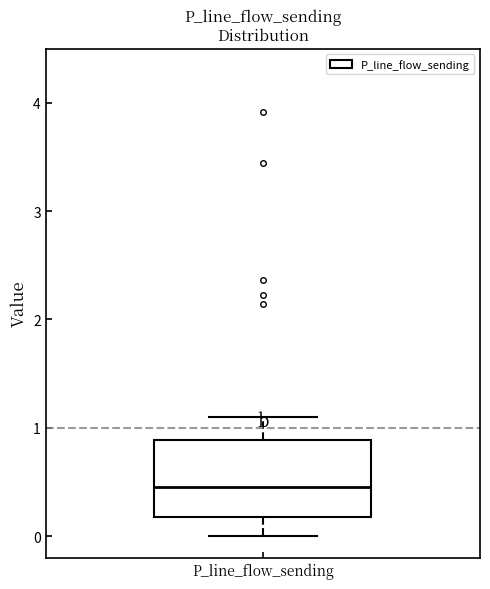

Where does the lower whisker of the box for P_line_flow_sending end on the y-axis? The values are not printed on the chart, so give them approximately, as read against the axis.

0.0